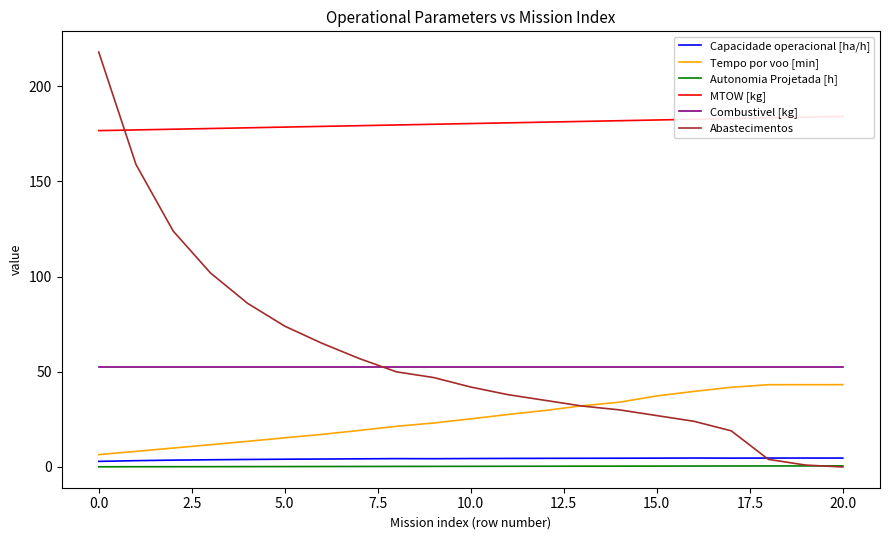

What is the label of the 5th point from the right?

16